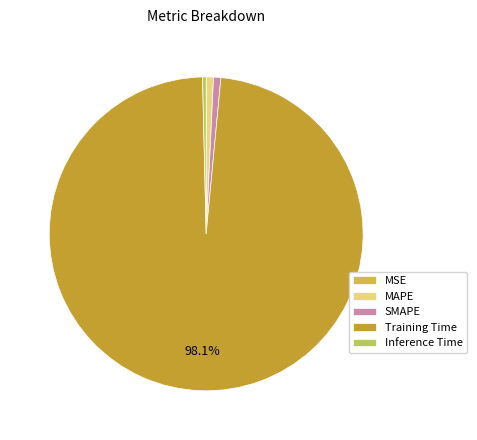

Is Training Time the majority of the pie?

Yes